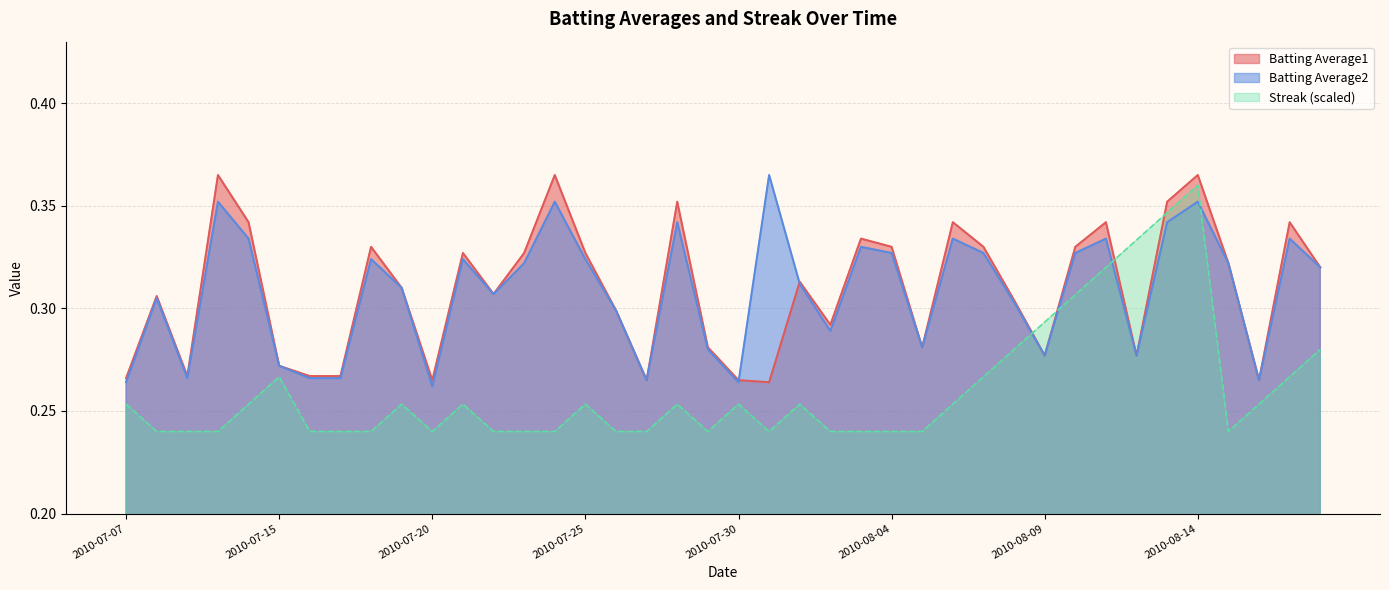

Which series ends up on top after the final intersection of Batting Average1 and Streak (scaled)?

Batting Average1